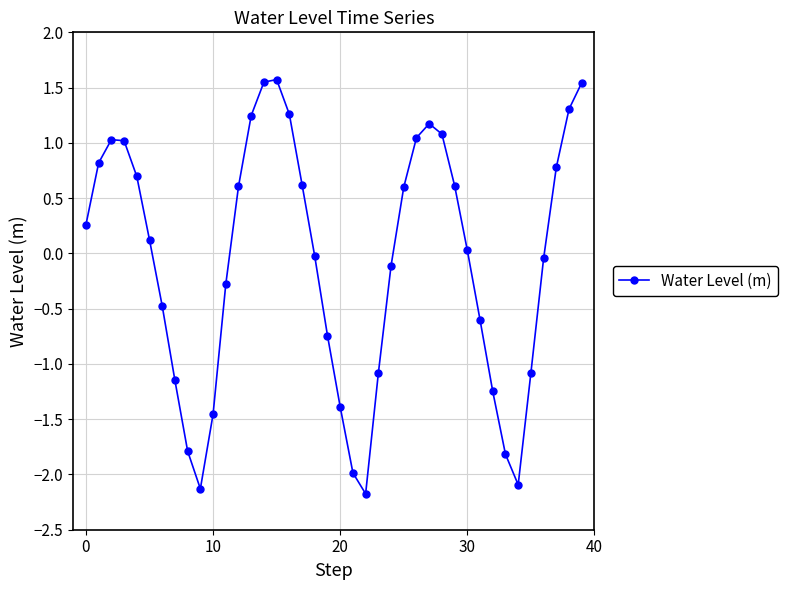

True or false: the data has more than 0 interior local peaks.

True